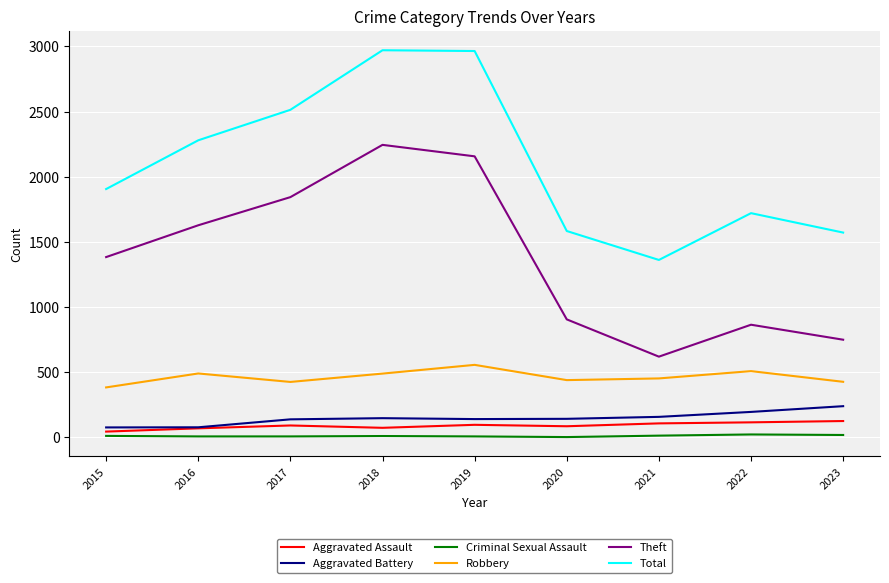

How many Criminal Sexual Assault values are between 8 and 14?

6